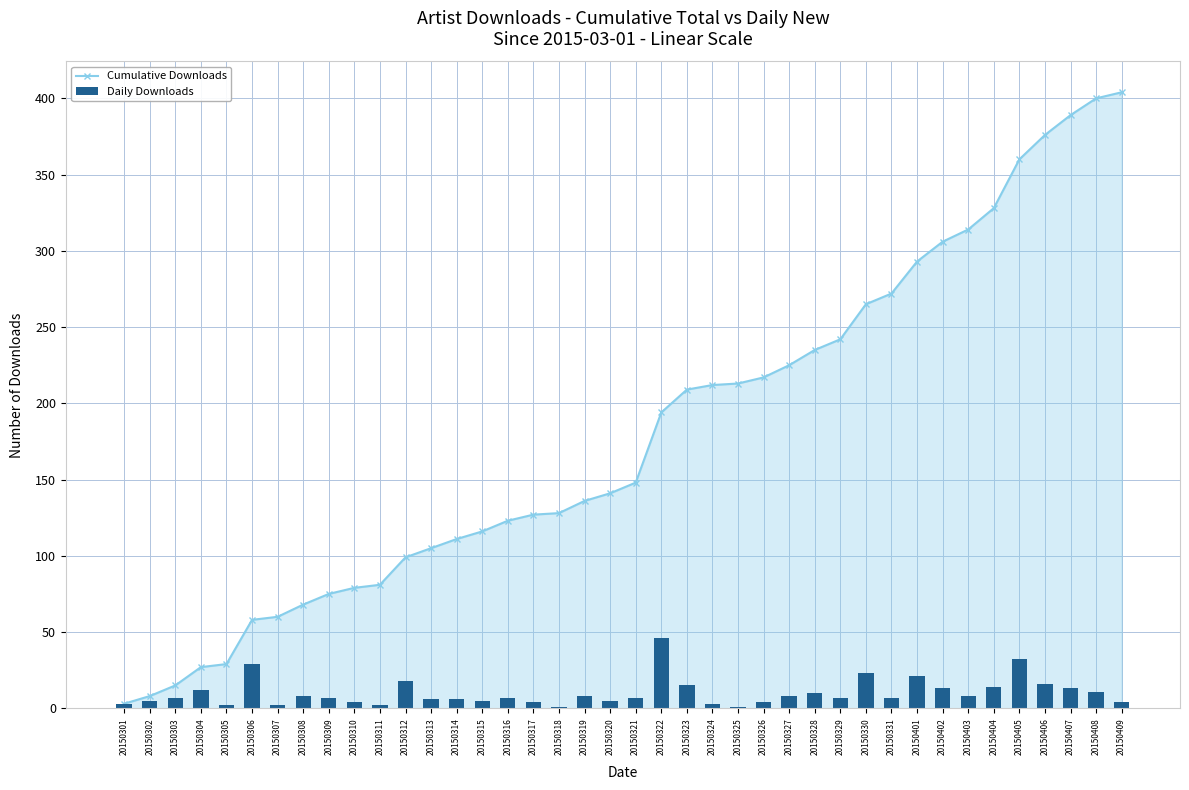

Rank the series by their average value, from lowest to highest.

Daily Downloads, Cumulative Downloads